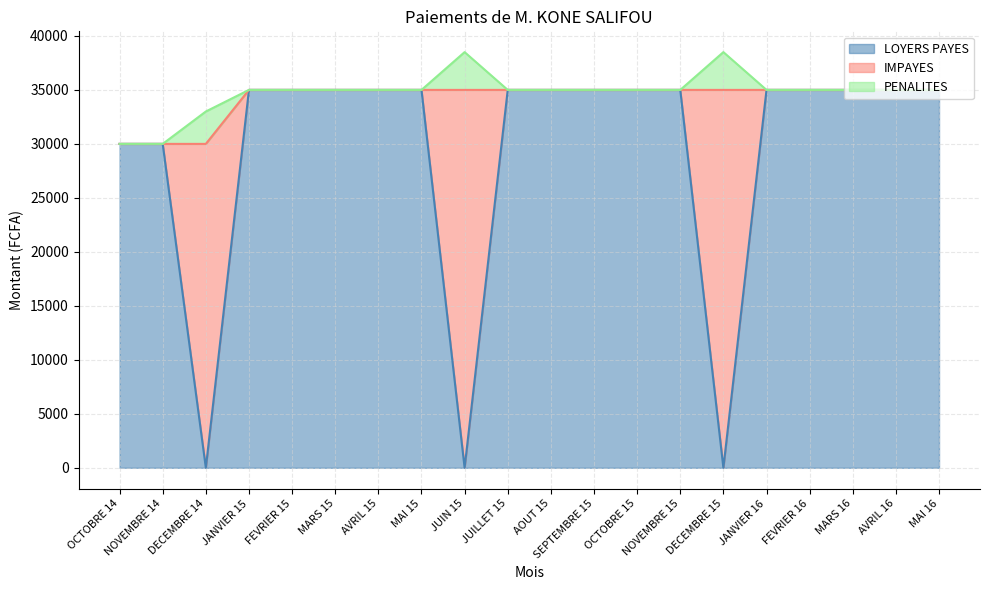

Between which two adjacent categories do LOYERS PAYES and PENALITES first intersect?

NOVEMBRE 14 and DECEMBRE 14